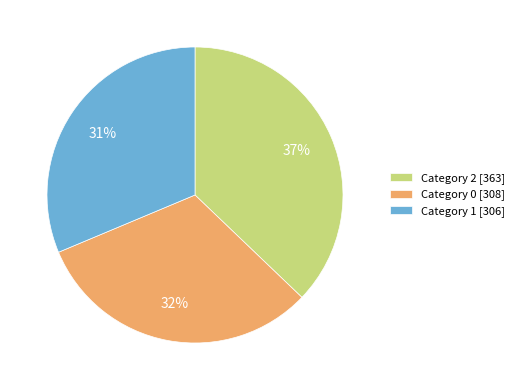

The Category 2 [363] slice represents 37% of the pie. True or false?

True